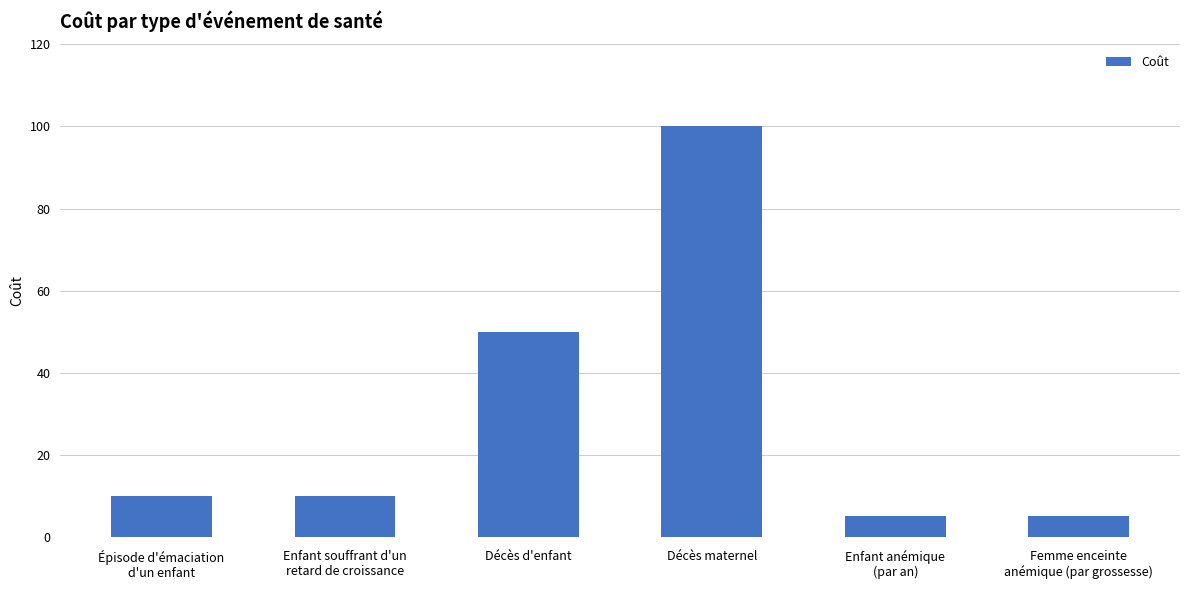

True or false: the data shows 5 at Femme enceinte
anémique (par grossesse).

True